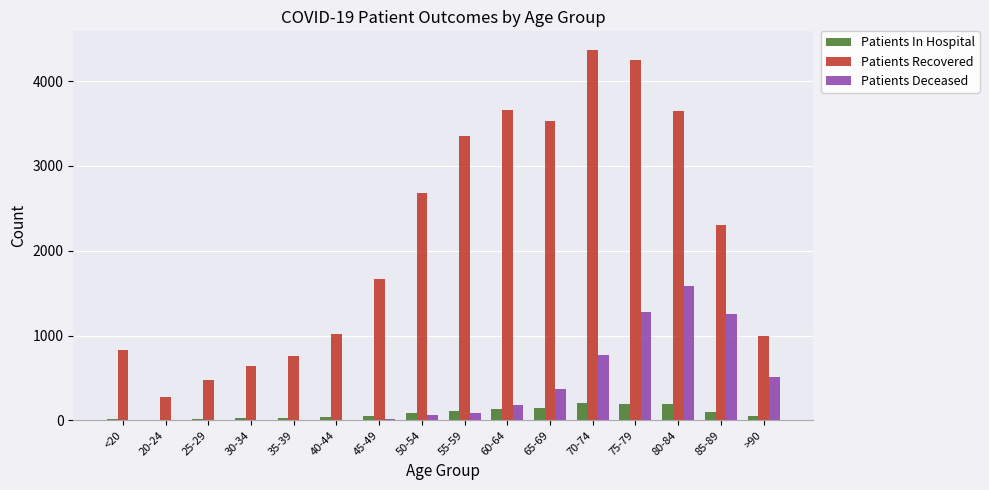

At which category is the sum across all series the highest?

75-79